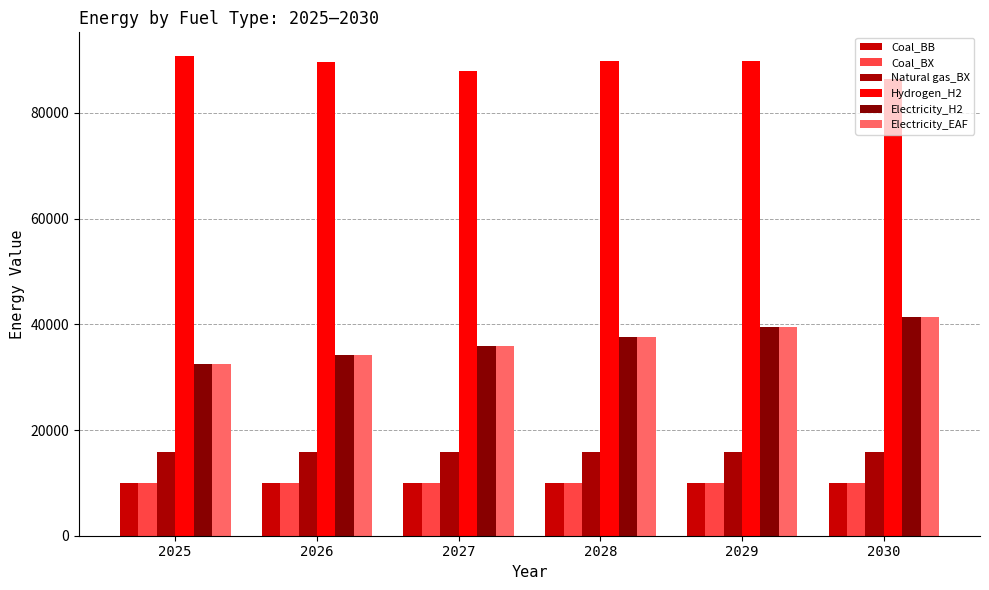

The Electricity_H2 series shows 37600.8 at 2028. True or false?

True